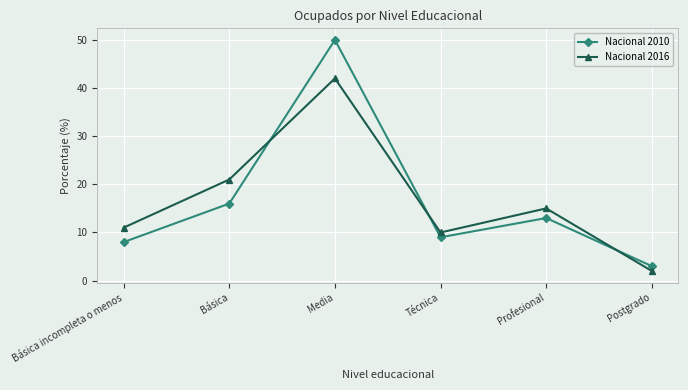

What is the label of the 3rd point from the right?

Técnica